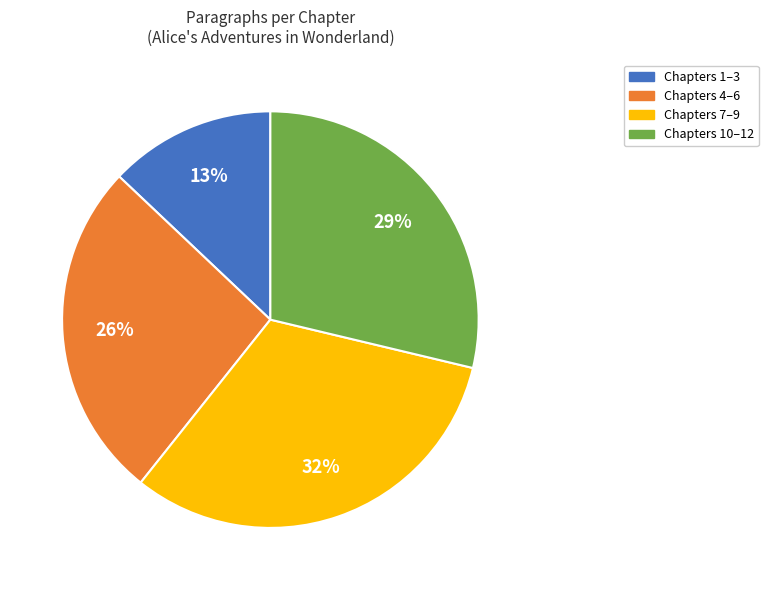

Does any single category account for the majority?

No